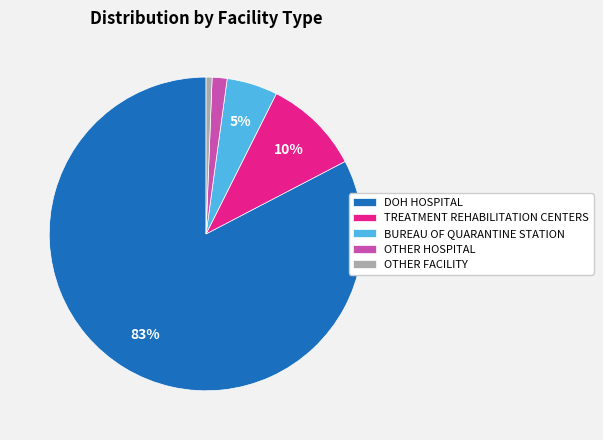

True or false: OTHER HOSPITAL accounts for 11% of the total.

False